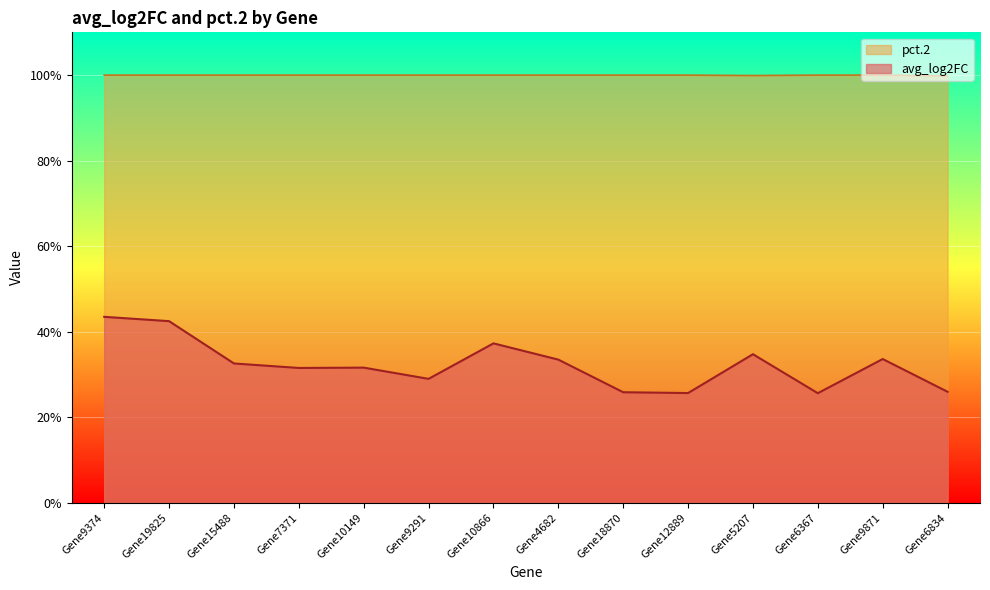

Reading left to right, transcribe all the data shown in this chart.

avg_log2FC: Gene9374=0.4	Gene19825=0.4	Gene15488=0.3	Gene7371=0.3	Gene10149=0.3	Gene9291=0.3	Gene10866=0.4	Gene4682=0.3	Gene18870=0.3	Gene12889=0.3	Gene5207=0.3	Gene6367=0.3	Gene9871=0.3	Gene6834=0.3
pct.2: Gene9374=1.0	Gene19825=1.0	Gene15488=1.0	Gene7371=1.0	Gene10149=1.0	Gene9291=1.0	Gene10866=1.0	Gene4682=1.0	Gene18870=1.0	Gene12889=1.0	Gene5207=1.0	Gene6367=1.0	Gene9871=1.0	Gene6834=1.0